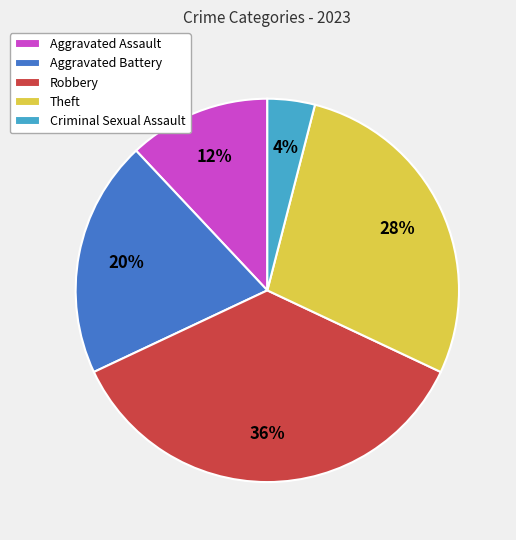

Is it true that Aggravated Assault is 12% of the pie?

True